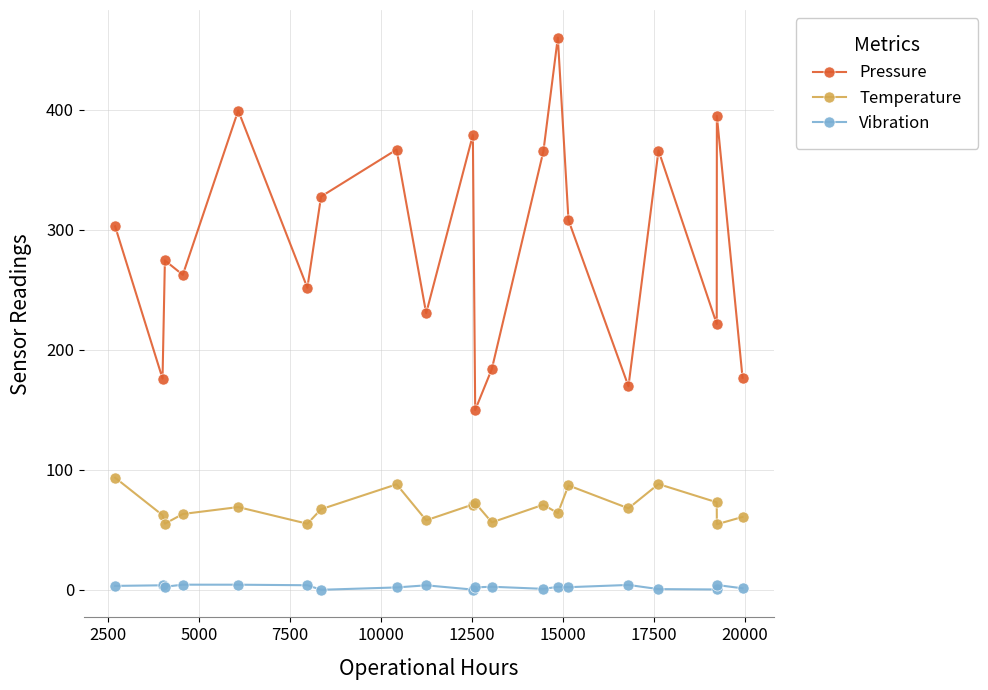

True or false: Vibration and Temperature intersect in this chart.

False